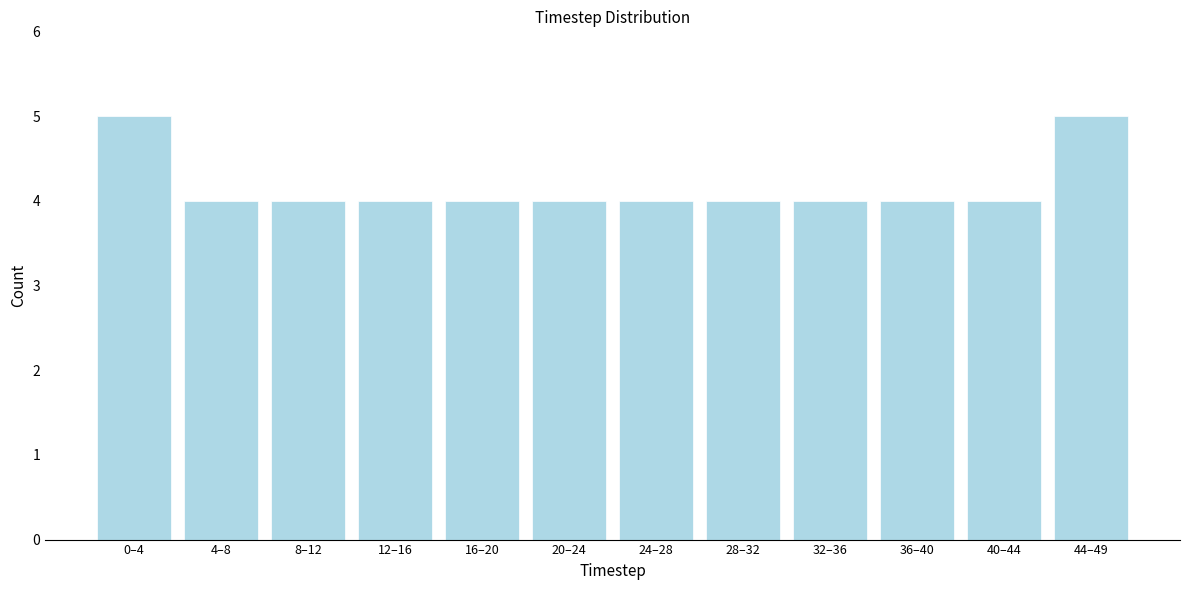

Reading right to left, extract all data points from this chart.

5	4	4	4	4	4	4	4	4	4	4	5